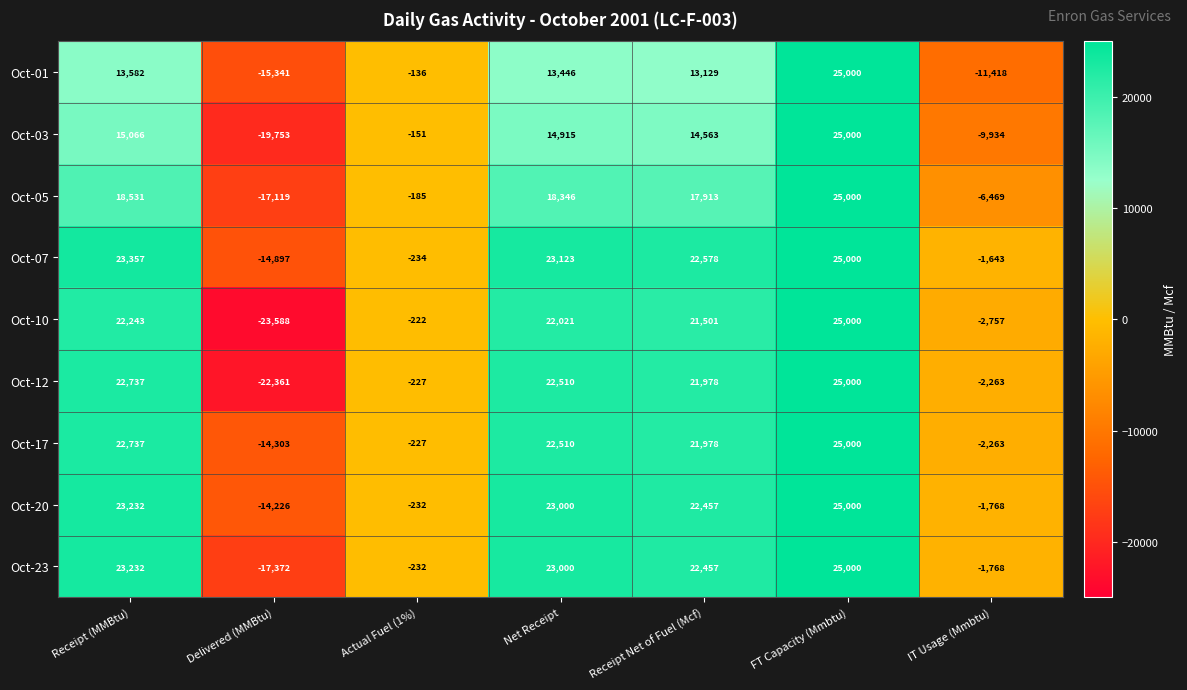

Rank the categories by Oct-01 value from lowest to highest.

Delivered (MMBtu), IT Usage (Mmbtu), Actual Fuel (1%), Receipt Net of Fuel (Mcf), Net Receipt, Receipt (MMBtu), FT Capacity (Mmbtu)